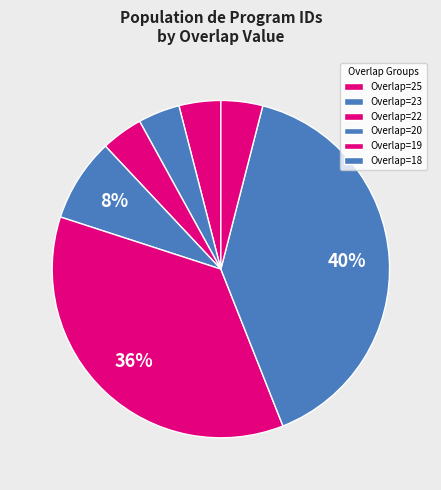

Is there any slice that represents more than half of the pie?

No